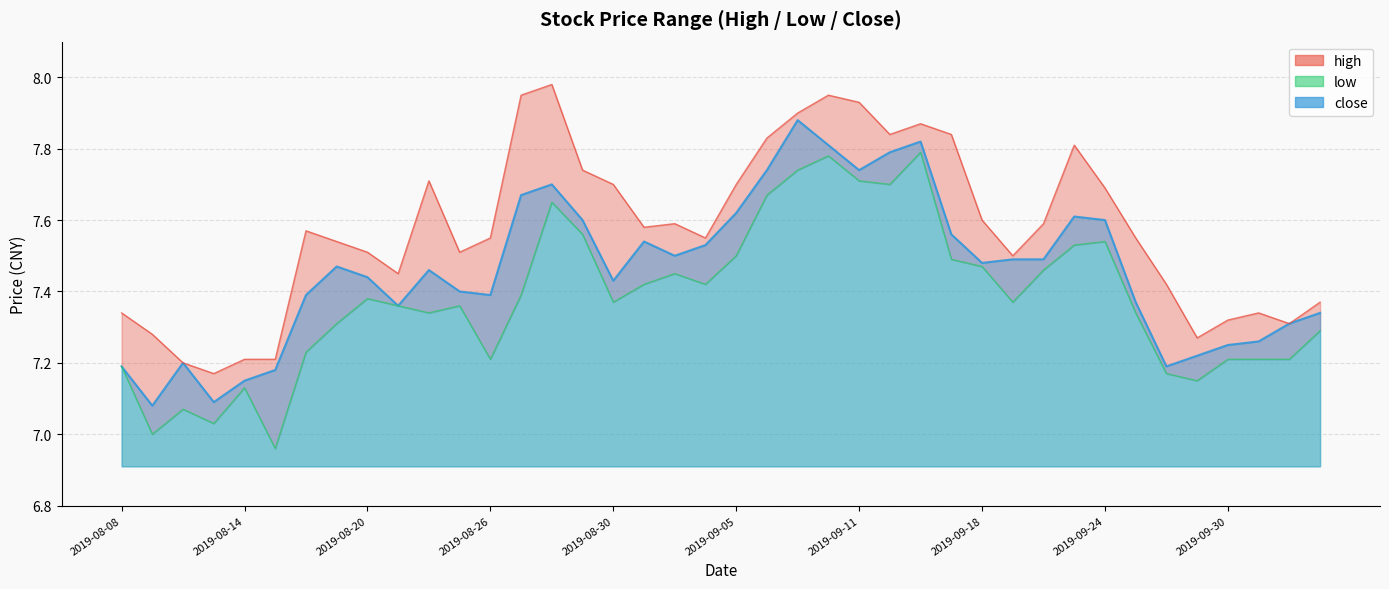

Which series has the largest total across all categories?

high